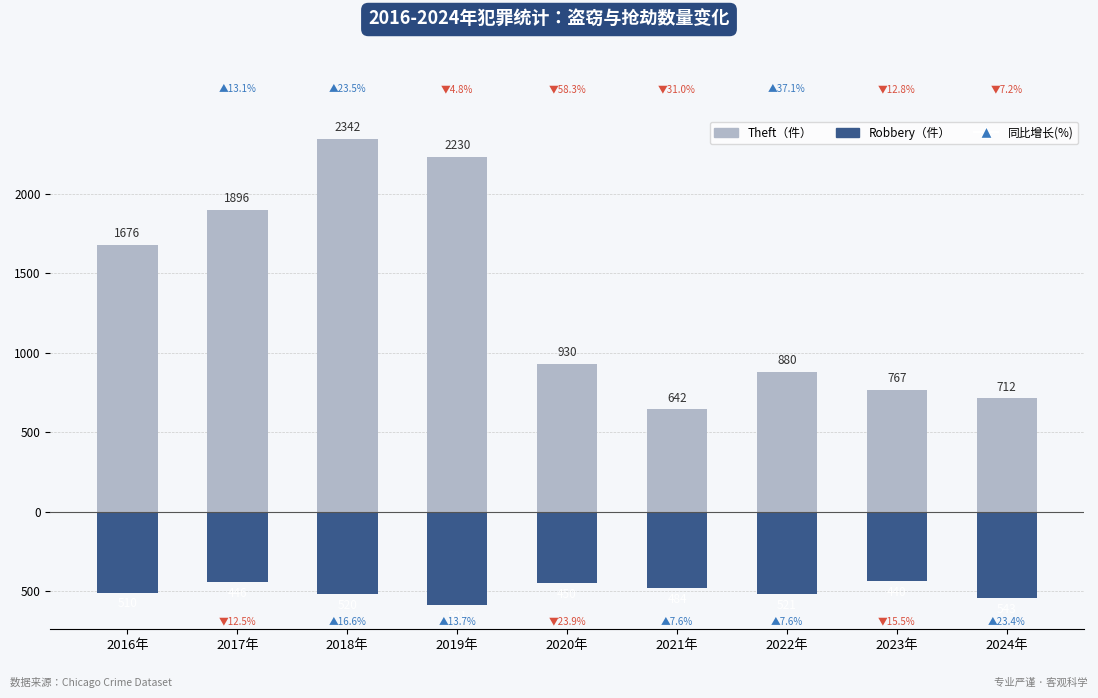

Which has a higher value, 2024年 or 2019年?

2019年